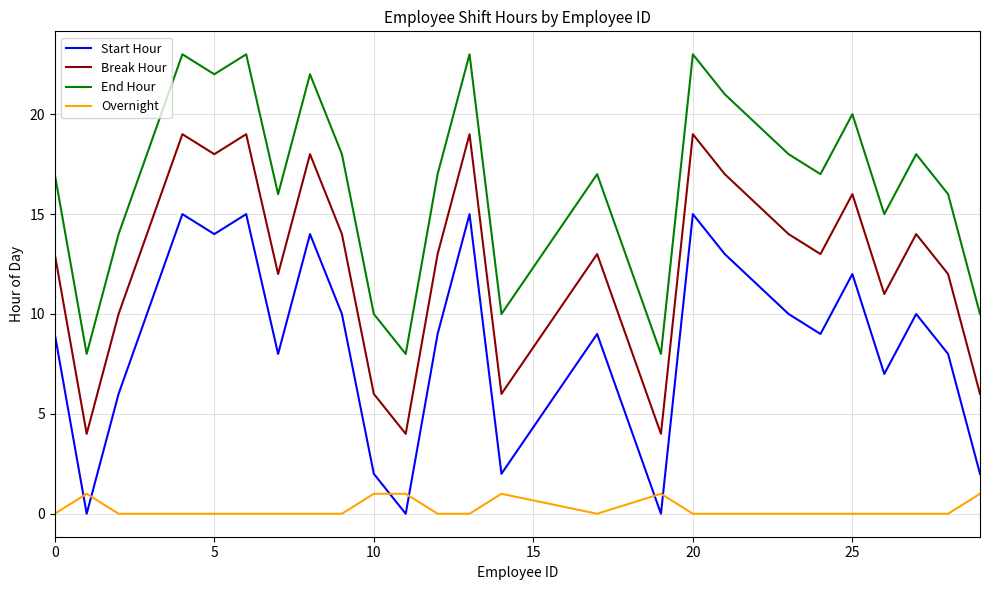

True or false: Break Hour and Start Hour cross at least once.

False